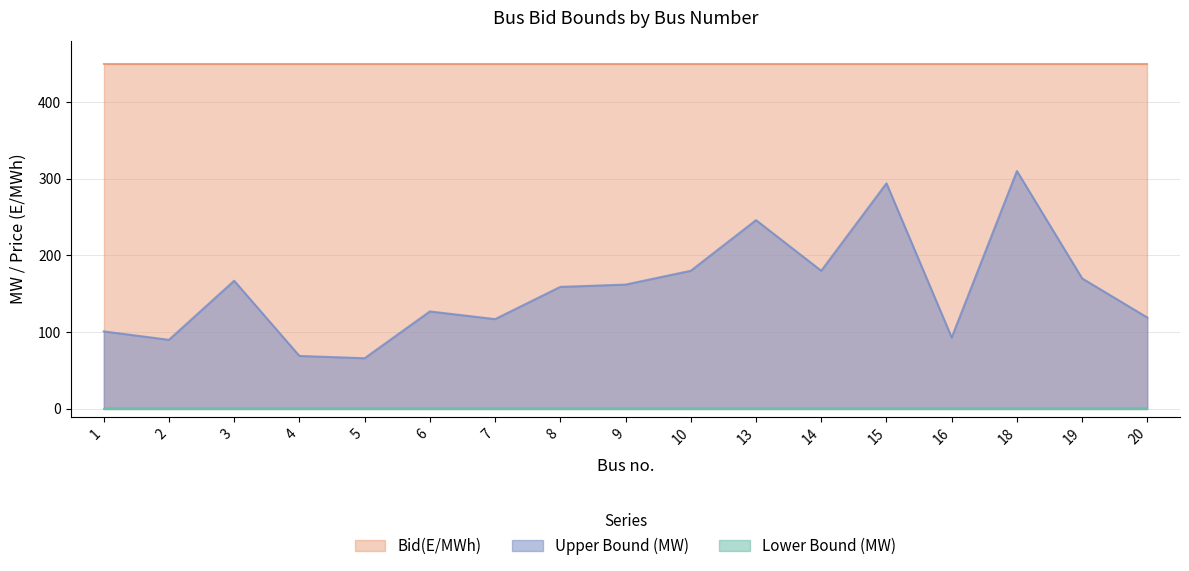

Is it true that Bid(E/MWh) equals 450 at 6?

True